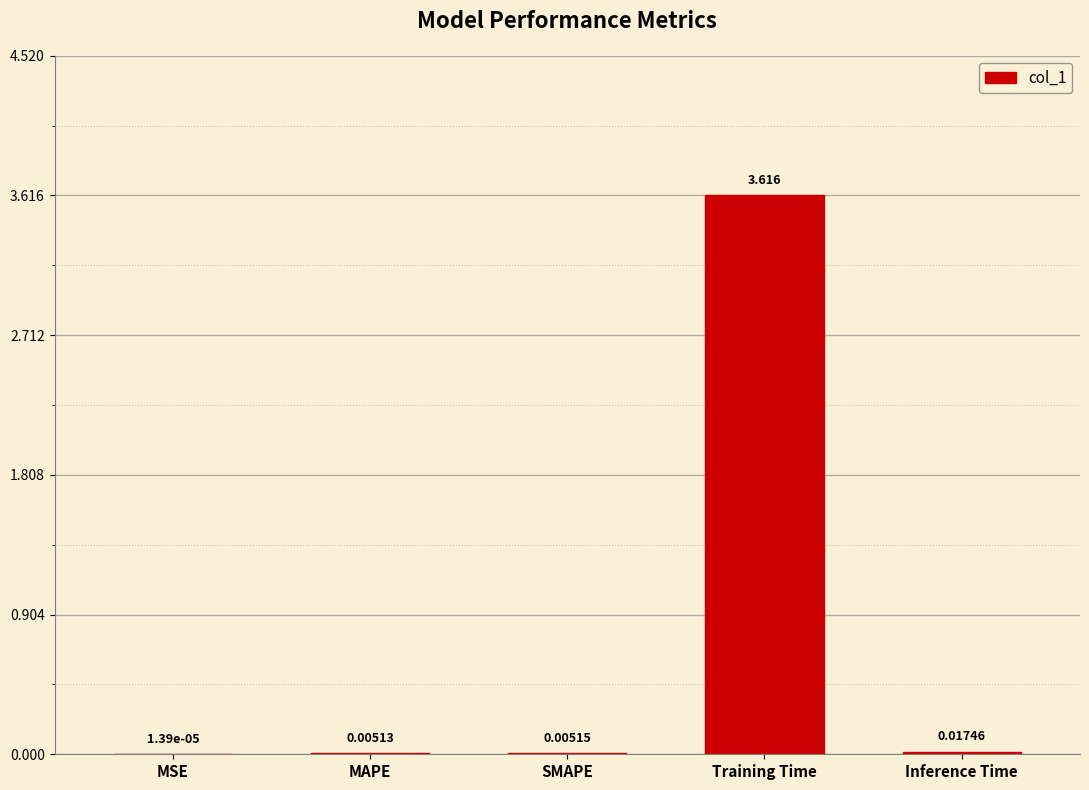

What is the average value?

0.7